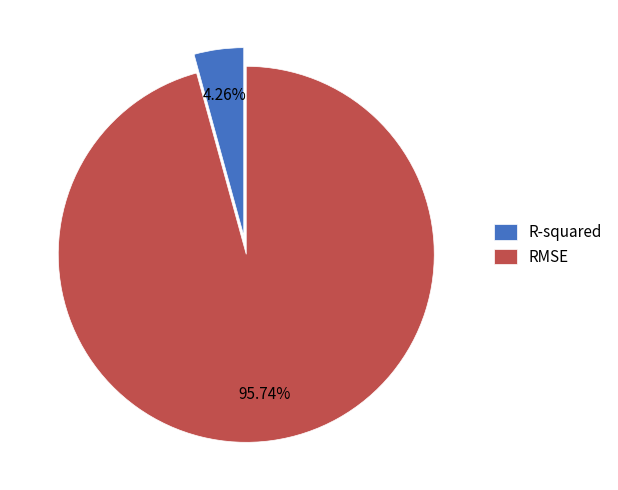

How many slices are in this pie chart?

2